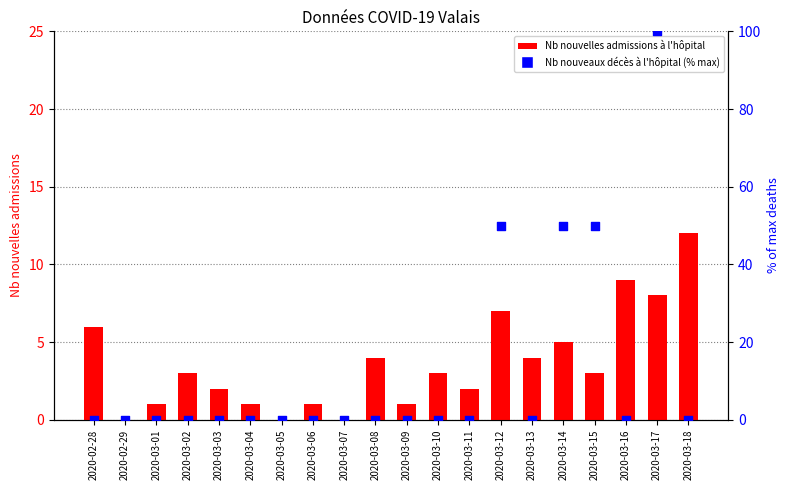

Which series has the largest total across all categories?

Nb nouveaux décès à l'hôpital (% max)